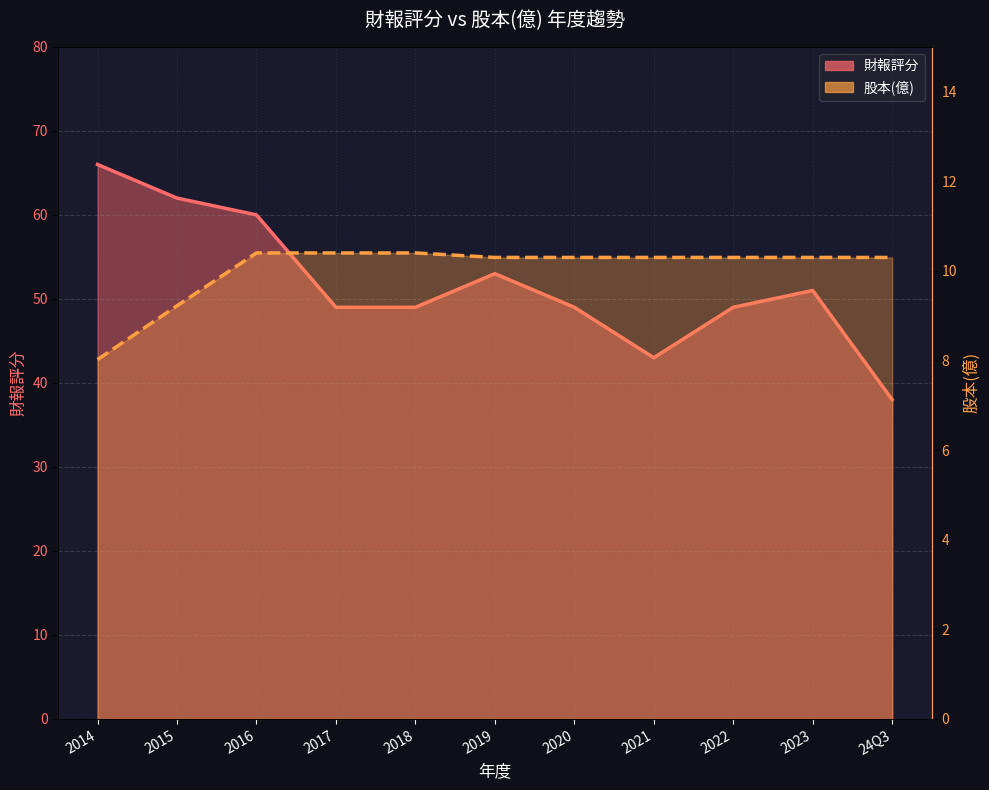

What position from the left is 2022?

9